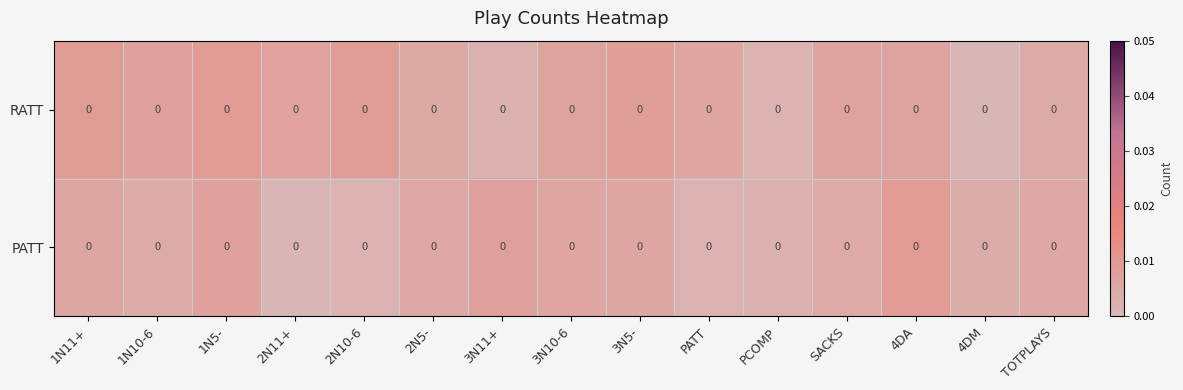

Count the number of categories in the chart.

15